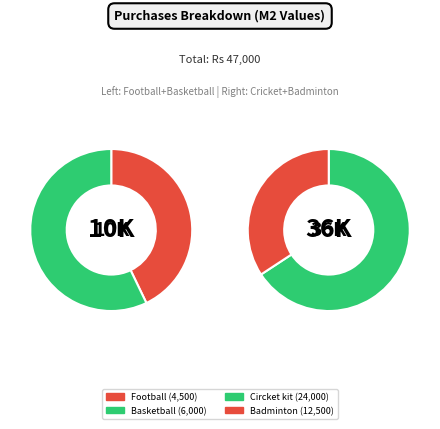

To the nearest percent, what percentage of the pie is Badminton?

27%